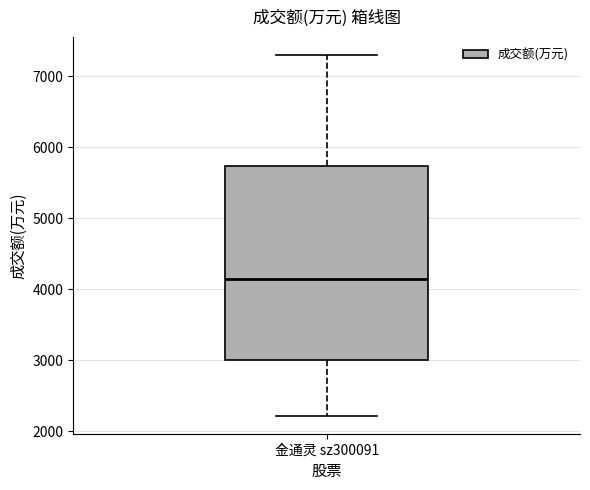

Where does the median line of the box for 金通灵 sz300091 sit on the y-axis? The values are not printed on the chart, so give them approximately, as read against the axis.

4100